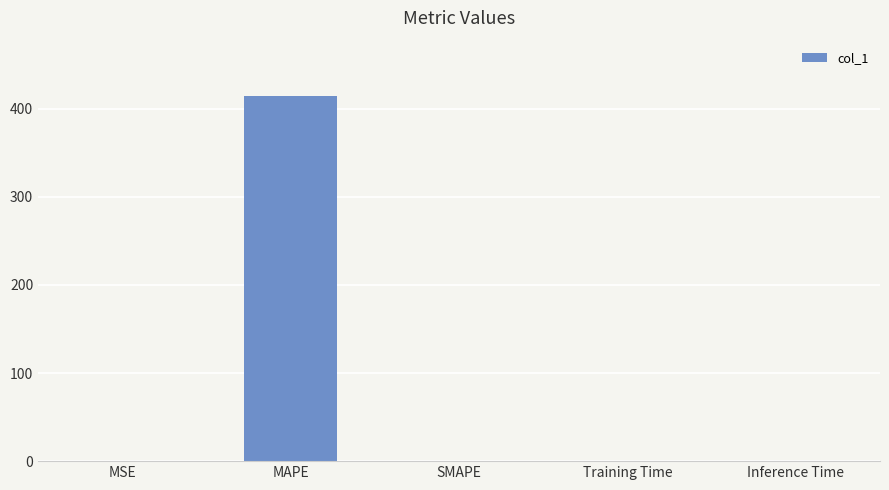

How many values exceed 0?

4